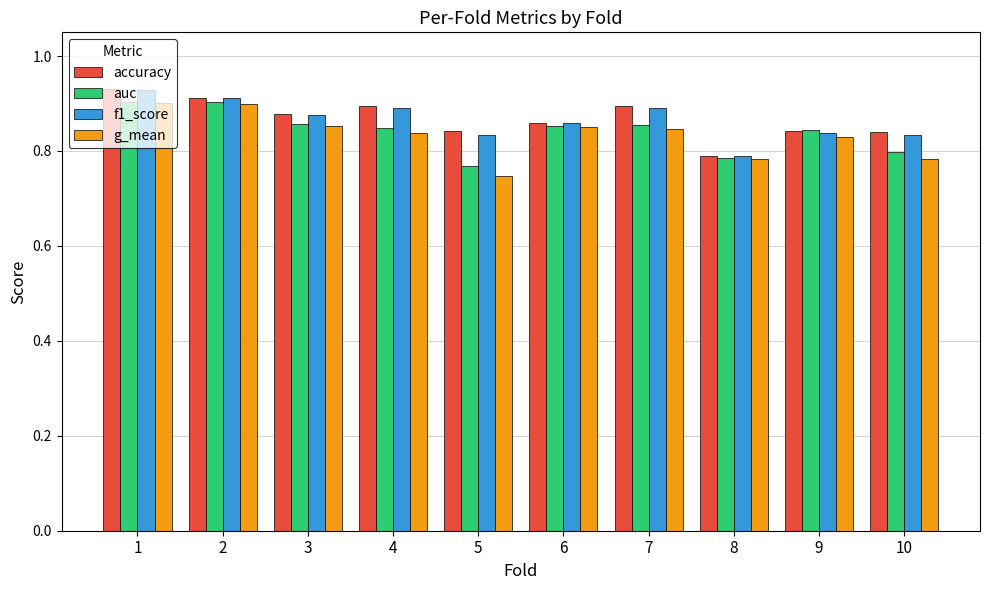

What is the sum of the accuracy values at 7 and 6?

1.8